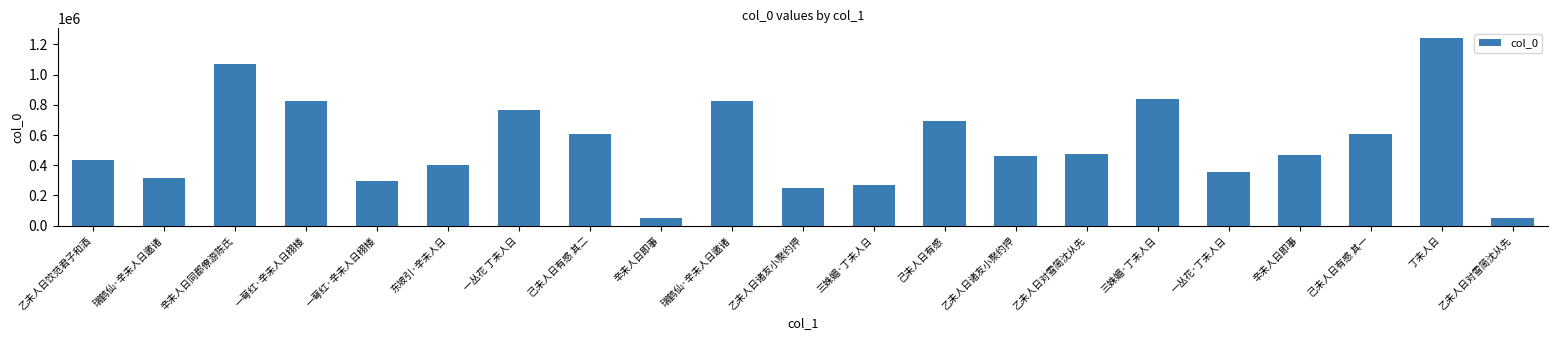

Reading left to right, list all the values displayed in this chart.

436385	313392	1070731	826782	296387	404726	764046	605568	49608	826495	251225	271727	690667	462118	473435	837582	356399	471006	605567	1244366	49745